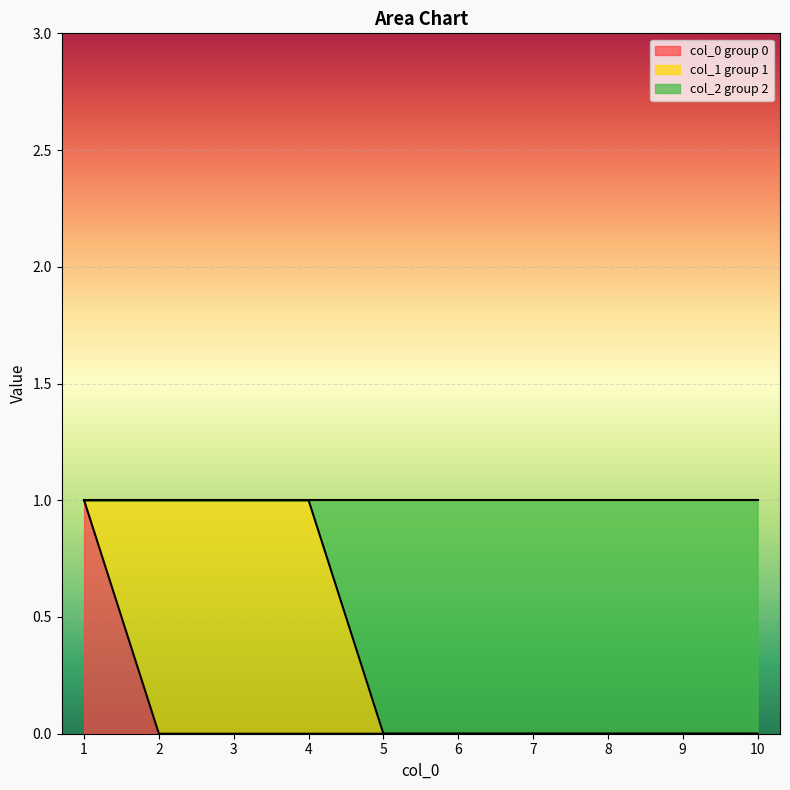

Which category has the highest value across all series?

1